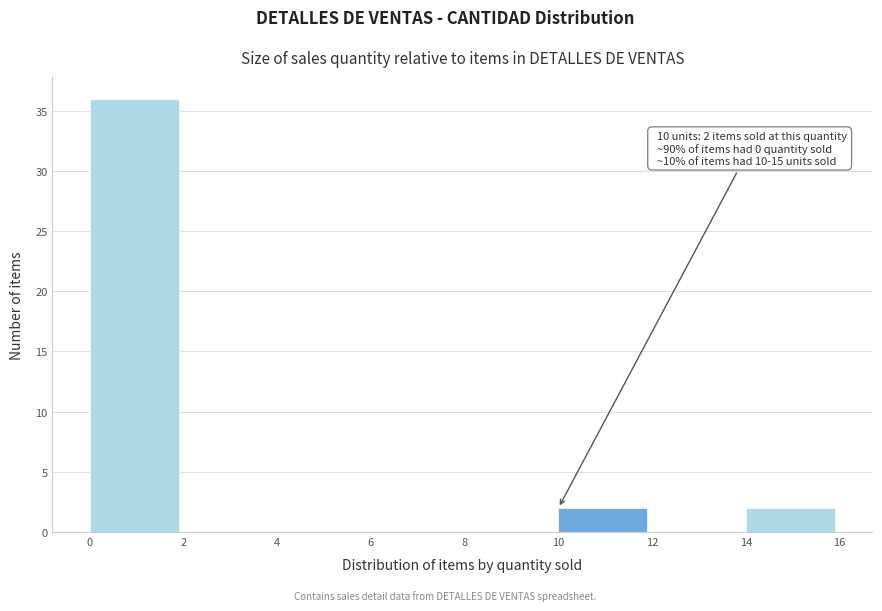

Which range on the x-axis has the tallest bar?

0 to 2